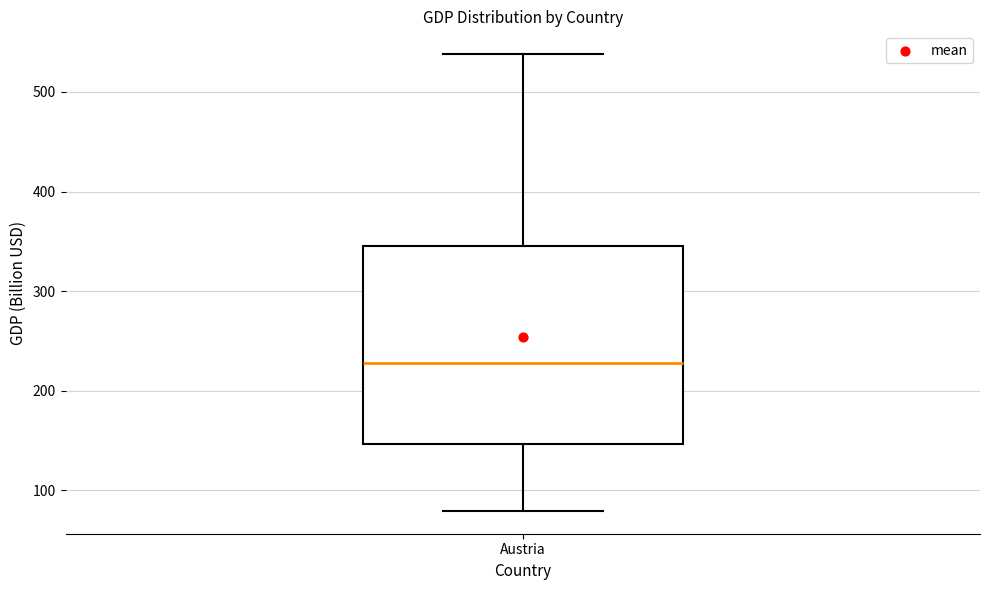

Transcribe this box plot: give where the median line is, the range the box spans, and where the two whiskers end, as read against the y-axis. The values are not printed on the chart, so give them approximately, as read against the axis.

median 230, box 150 to 350, whiskers 80 to 540